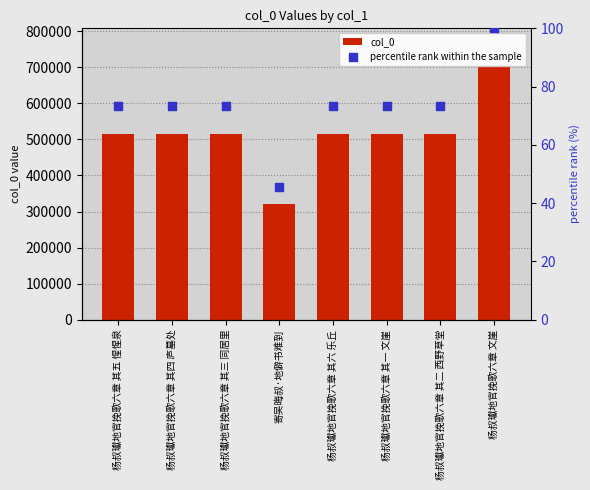

At how many categories does at least one series exceed 5960?

8